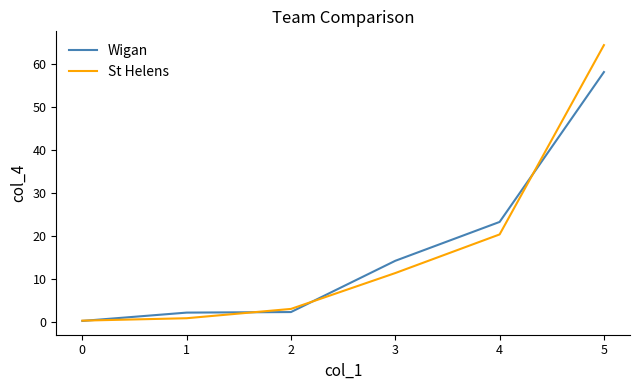

Where is St Helens nearest to the value 32?

4